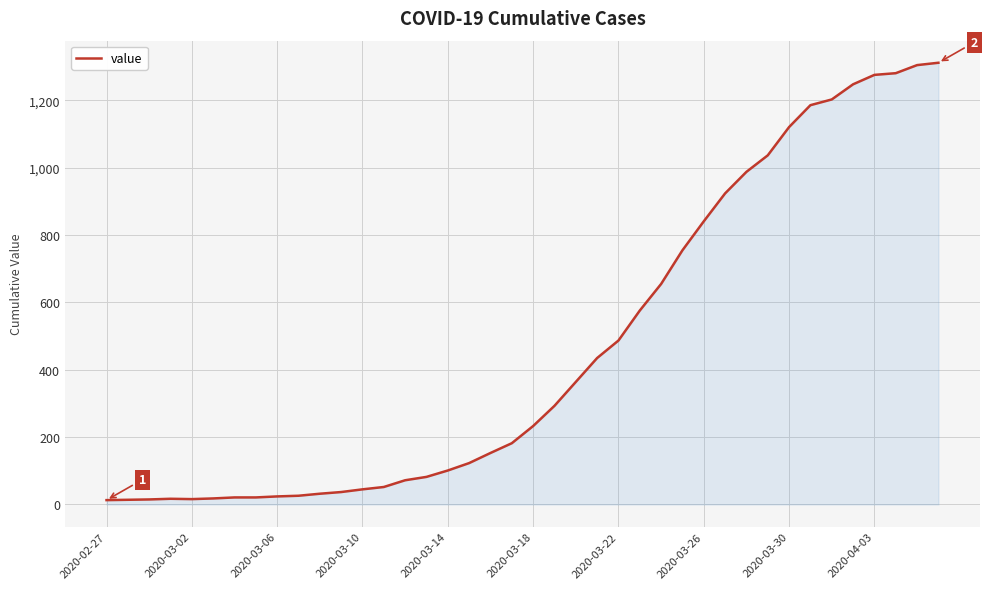

What is the maximum value shown in the chart?

1312